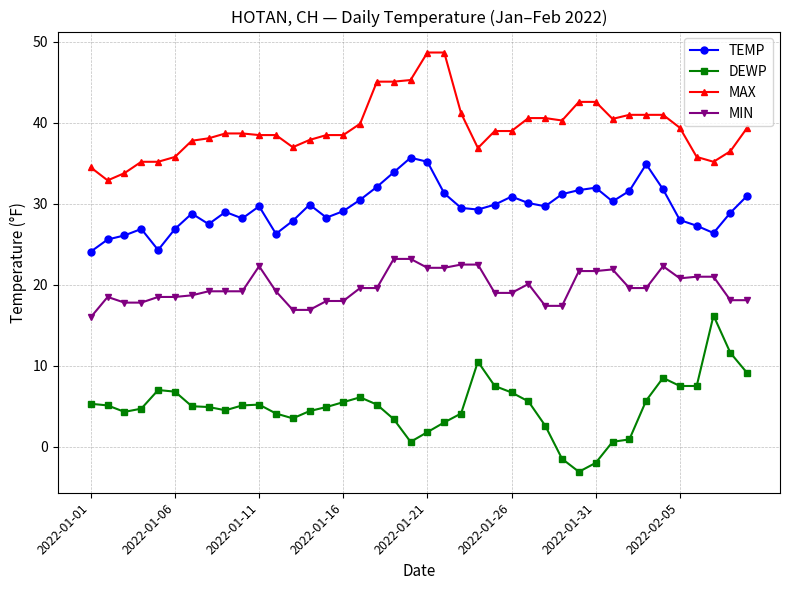

What is the sum of all DEWP values?

198.4